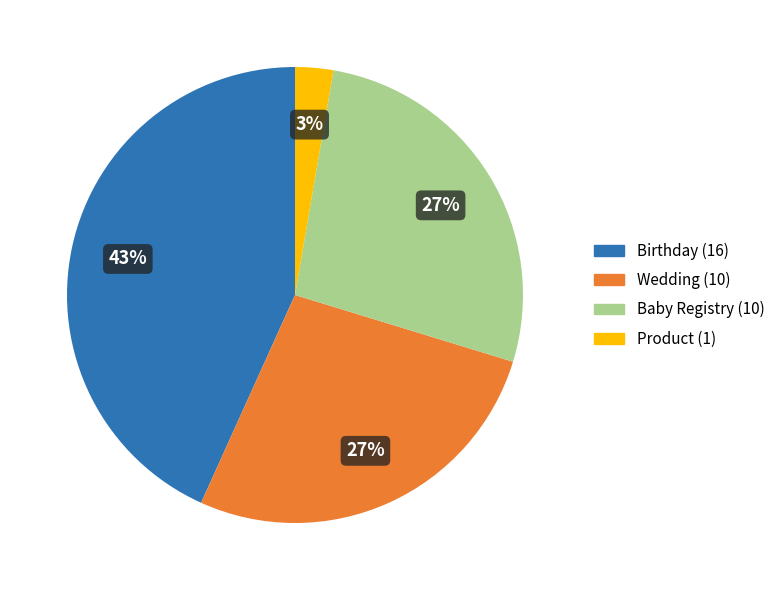

How many slices are in this pie chart?

4